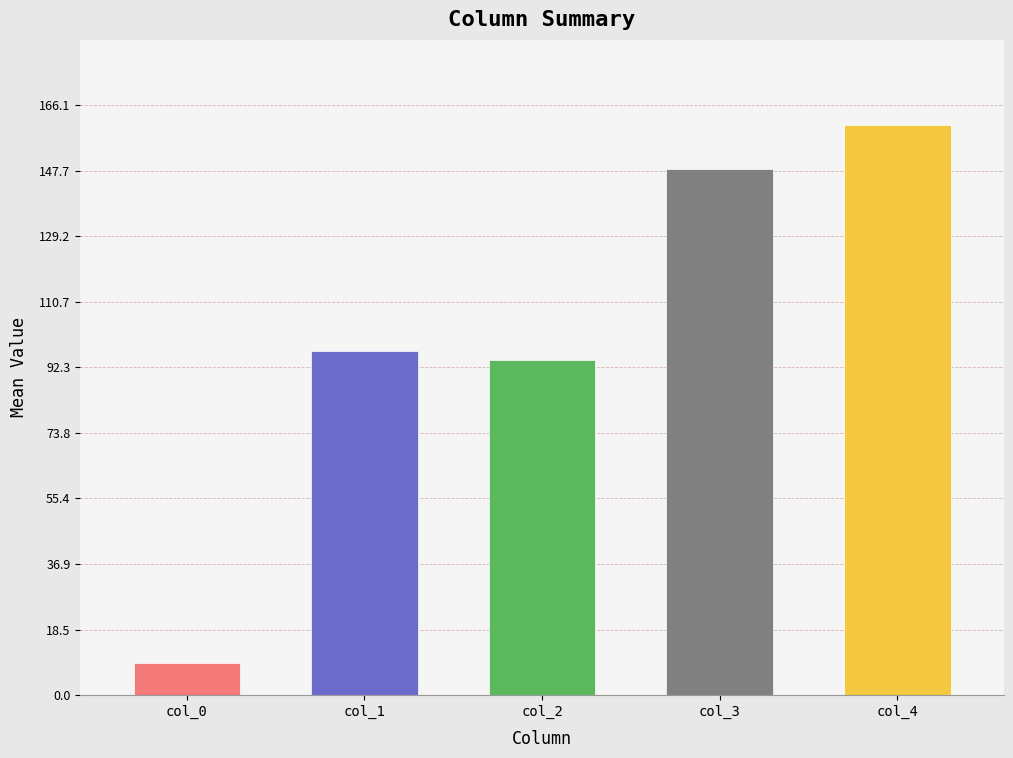

Reading right to left, transcribe all the data shown in this chart.

160.5	148.3	94.3	96.9	9.0